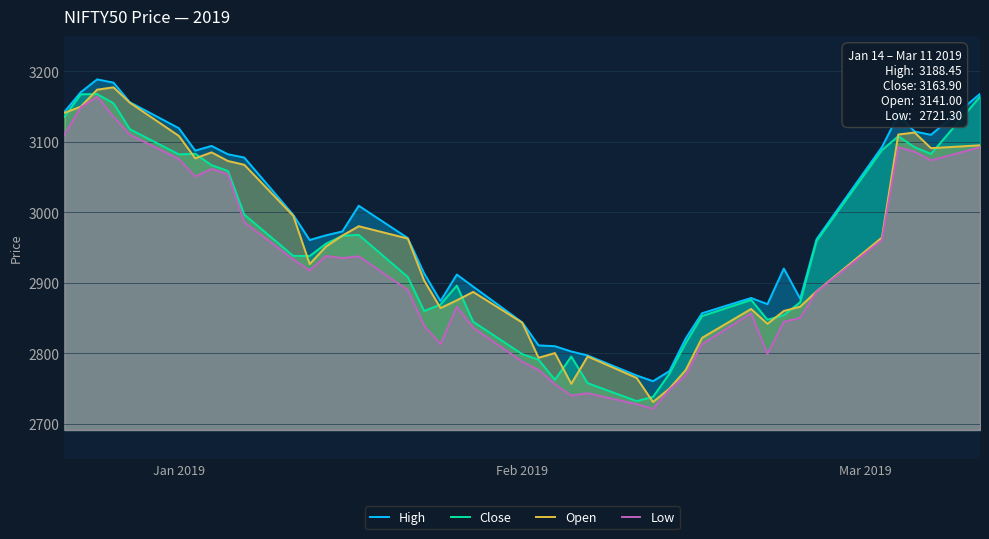

What is the smallest value displayed?

2721.3